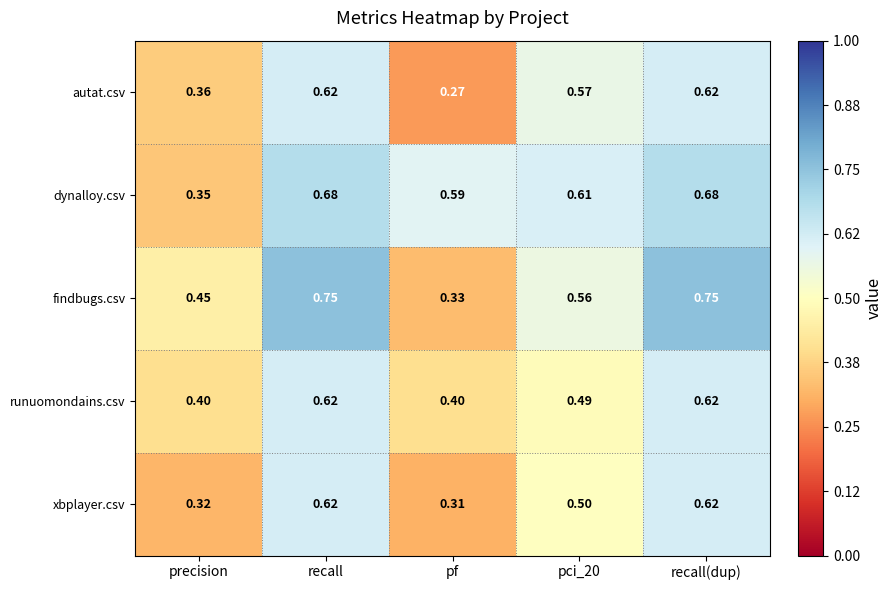

Which label corresponds to the smallest value in the chart?

pf